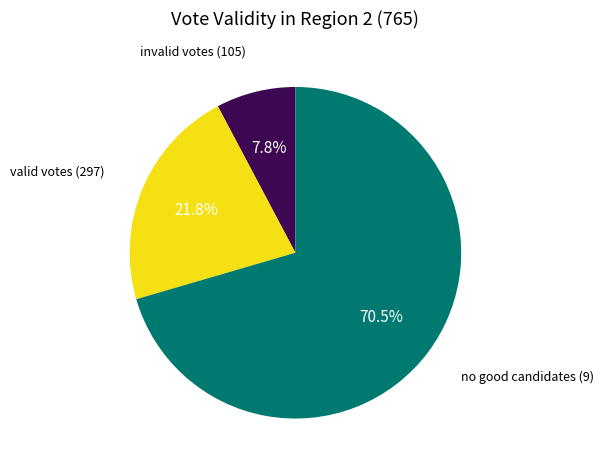

How many segments does this pie chart have?

3